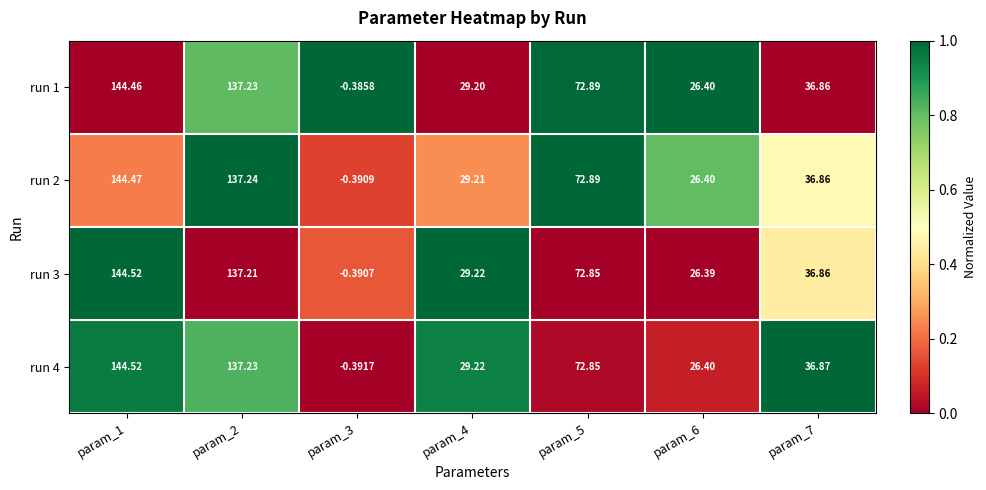

Is the value of run 1 at param_2 greater than the value of run 2 at param_6?

Yes